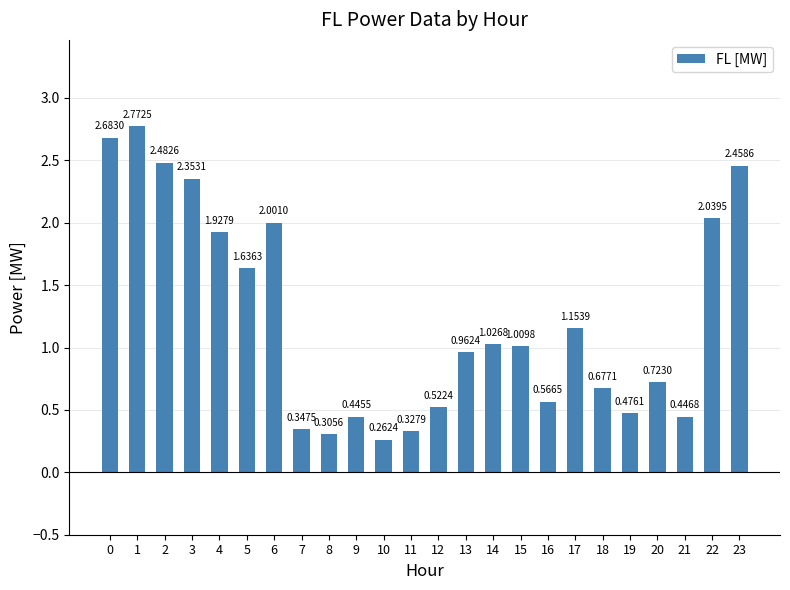

How many values exceed 1?

12